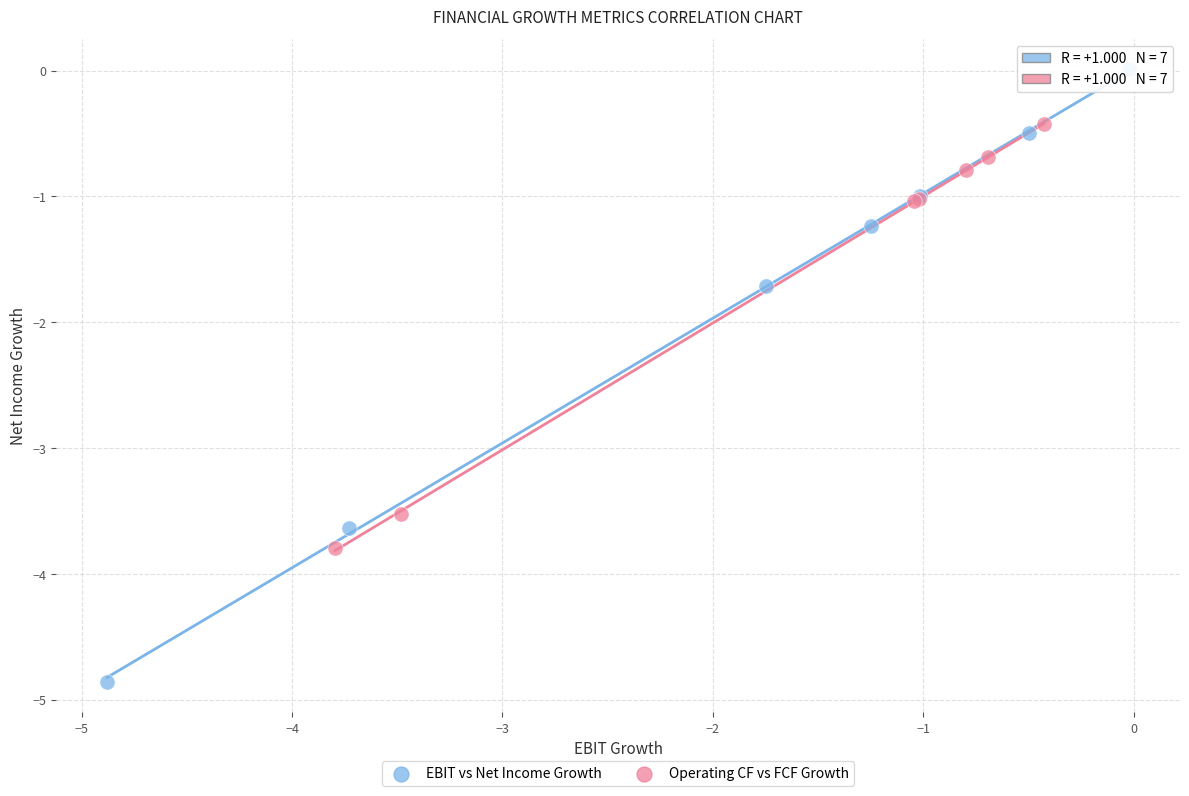

Which series reaches the minimum Y coordinate?

EBIT vs Net Income Growth